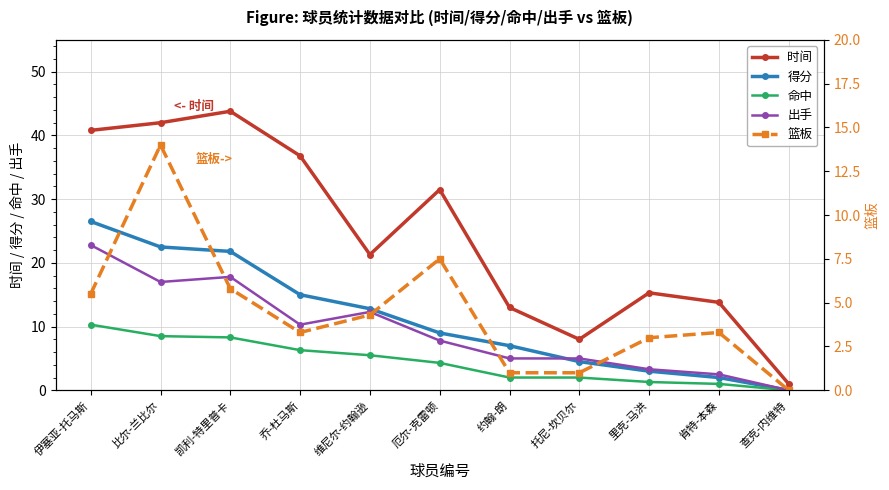

Does the chart display data point markers on the line(s)?

Yes